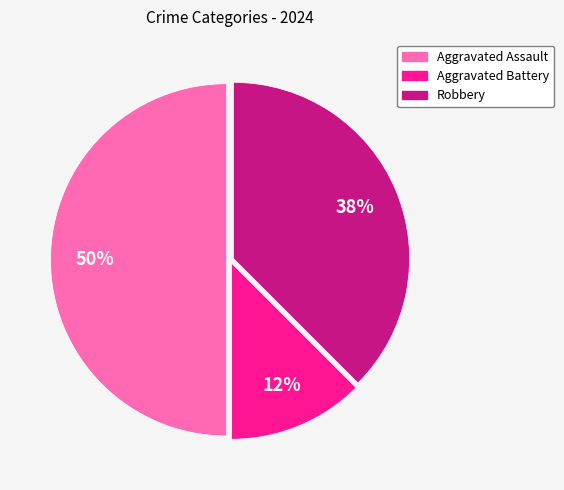

Is the sum of Aggravated Assault and Aggravated Battery greater than half?

Yes